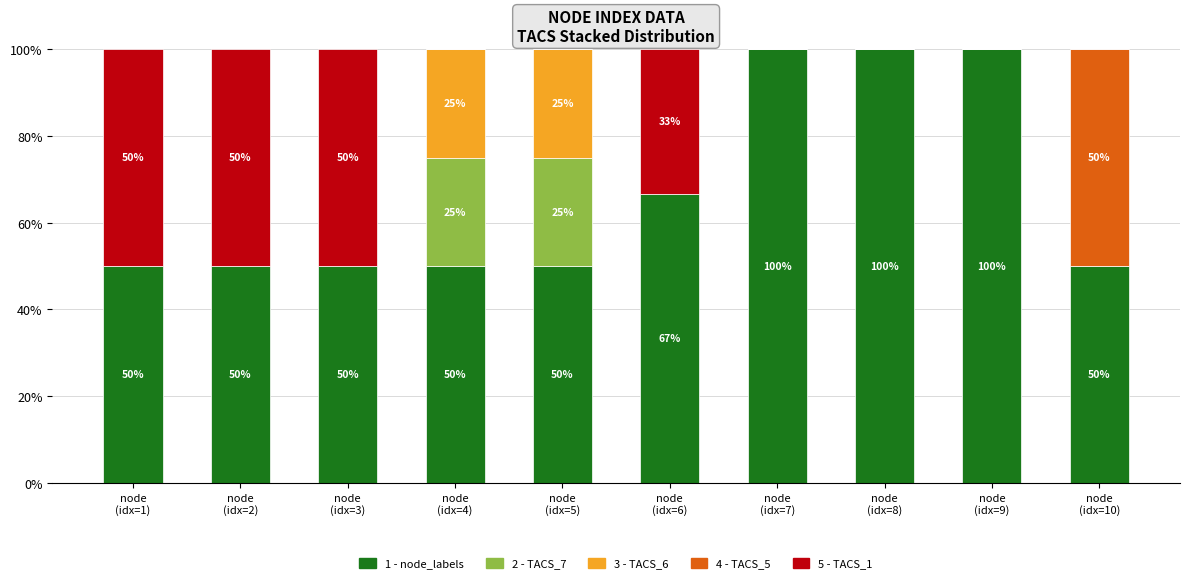

Where is 1 - node_labels nearest to the value 0?

node
(idx=1)